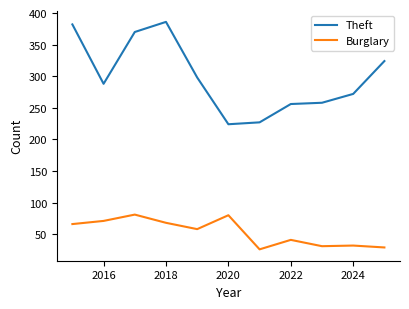

List the series in order of their overall mean, lowest first.

Burglary, Theft